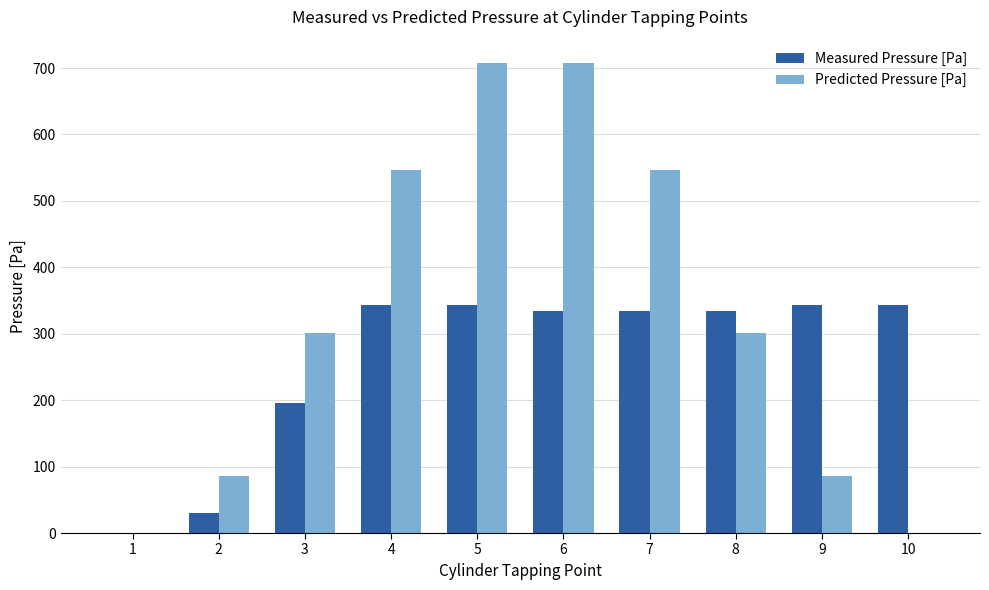

What is the sum of the Predicted Pressure [Pa] values at 1 and 8?

301.4